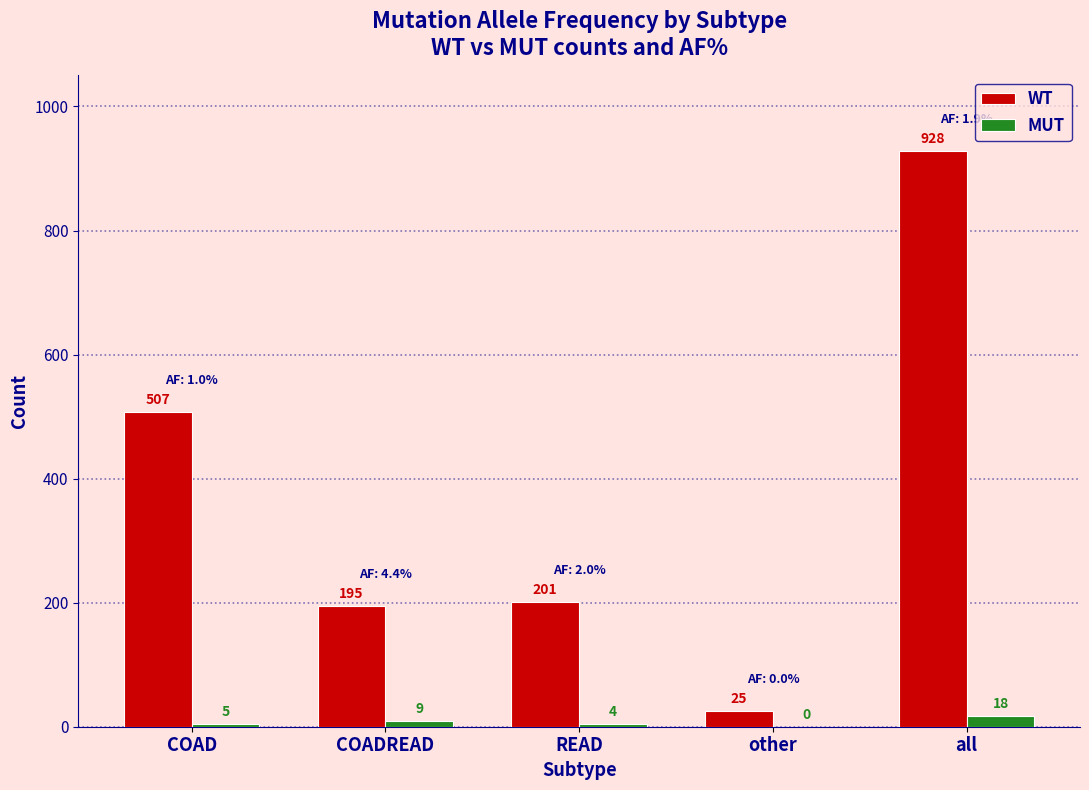

The WT series shows 195 at COADREAD. True or false?

True